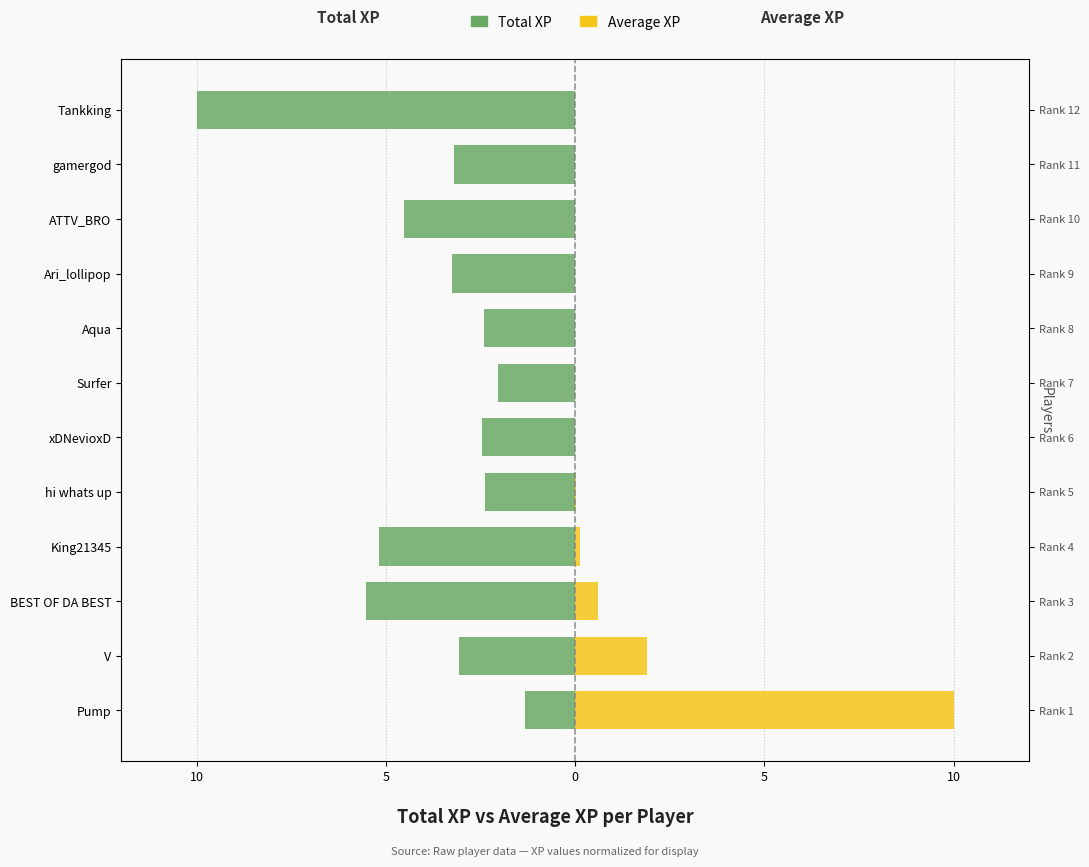

What is the minimum value for Total XP?

-10.0